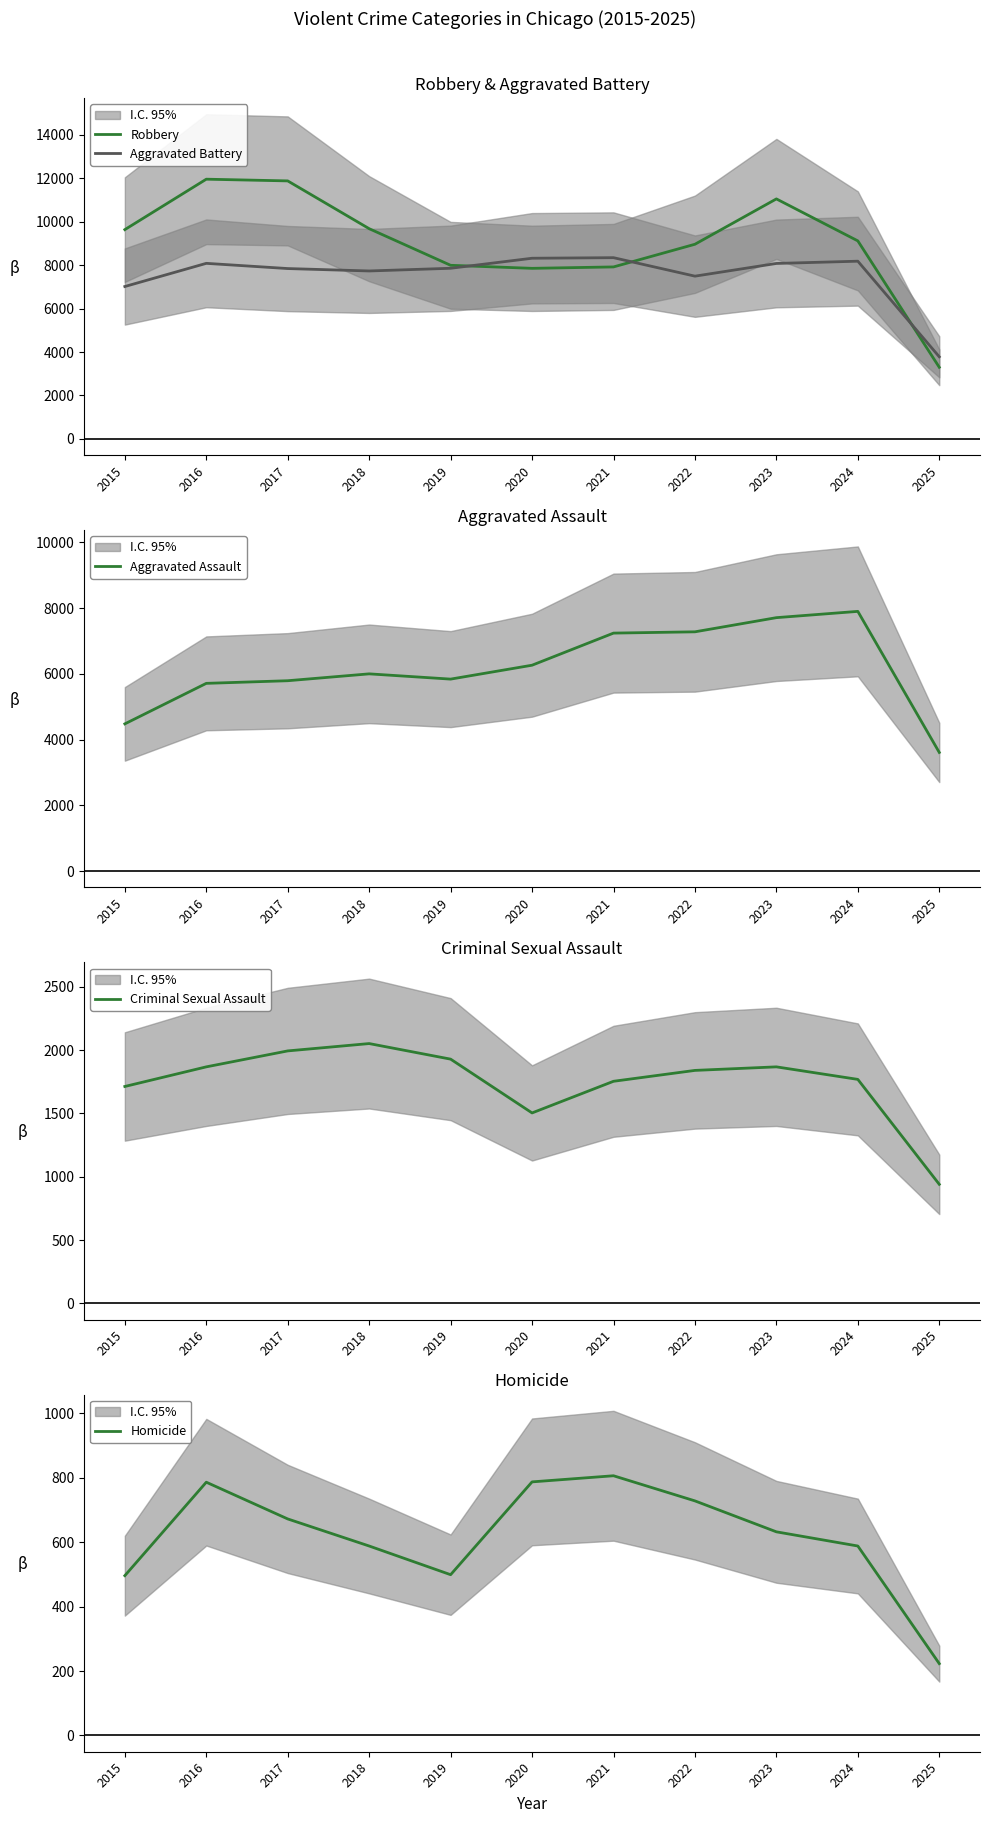

Reading right to left, transcribe all the data shown in this chart.

Robbery: 3299	9119	11052	8964	7920	7855	7995	9681	11881	11960	9638
Aggravated Battery: 3782	8184	8080	7495	8346	8320	7858	7734	7845	8085	7018
Aggravated Assault: 3611	7903	7712	7281	7242	6265	5842	6002	5793	5713	4480
Criminal Sexual Assault: 940	1769	1868	1840	1754	1504	1929	2052	1994	1868	1713
Homicide: 223	588	632	728	806	787	499	588	672	786	496